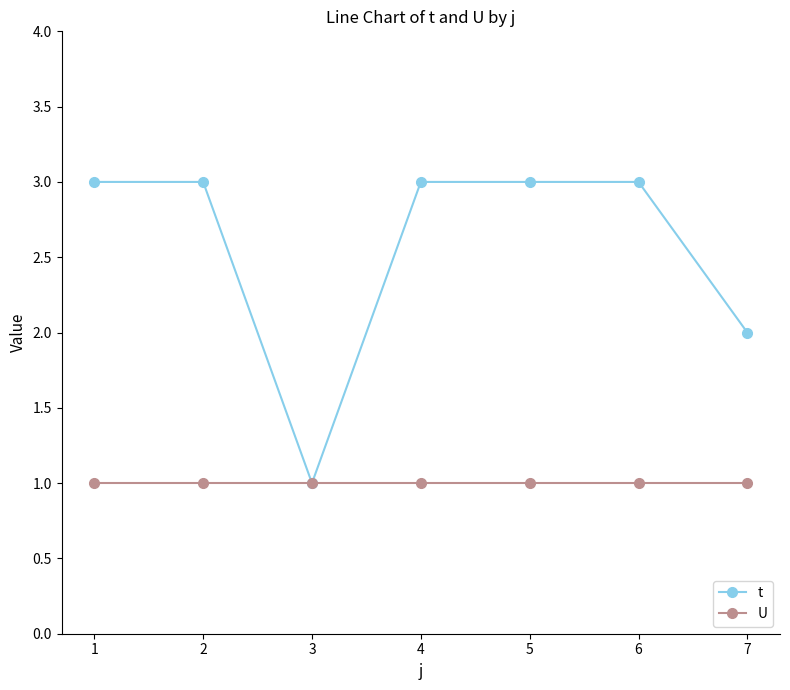

True or false: t has a value of 2 at 4.

False